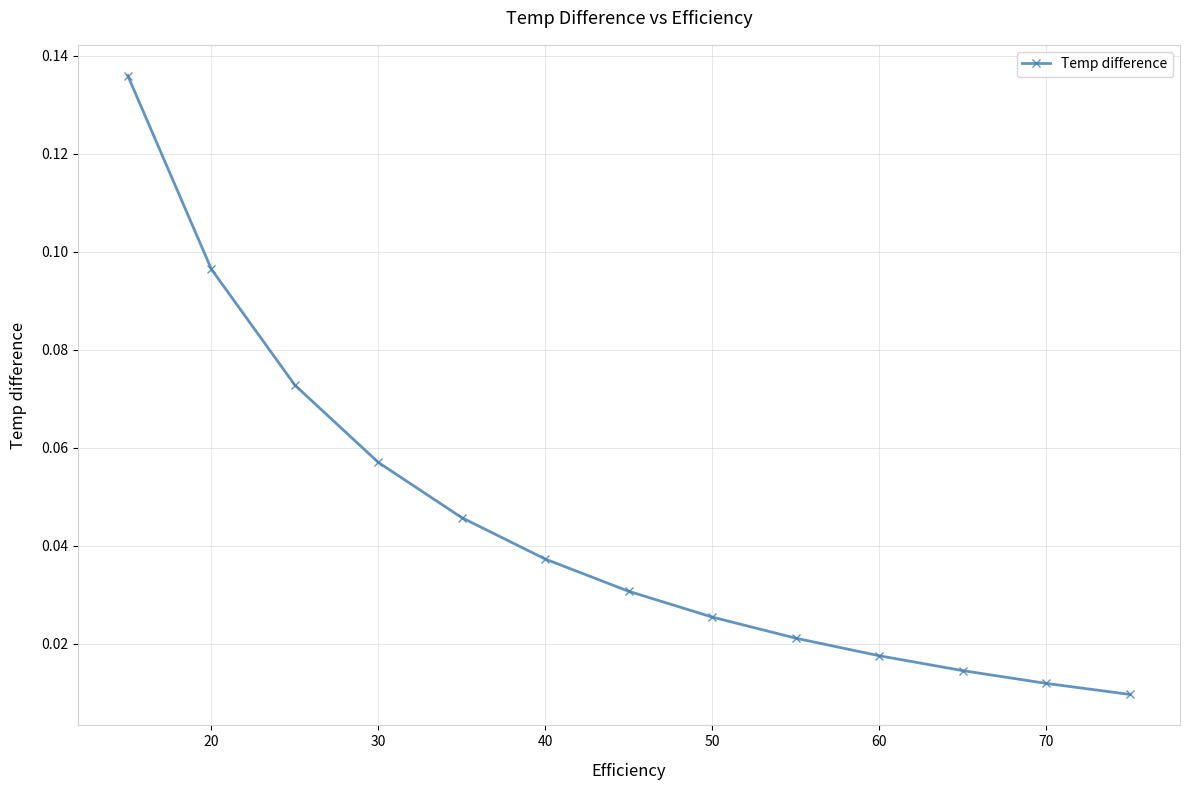

True or false: there are more than 2 points higher than both neighbors.

False